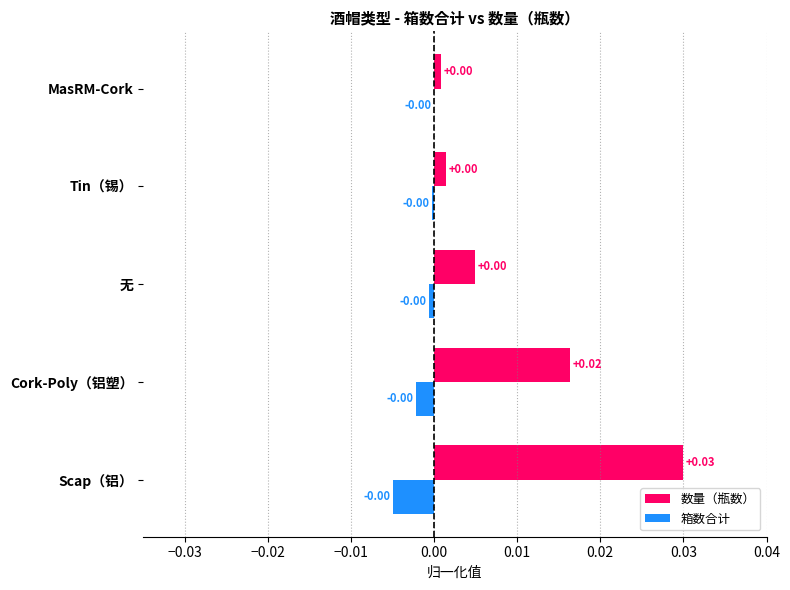

At which category does the chart reach its peak across all series?

Scap（铝）